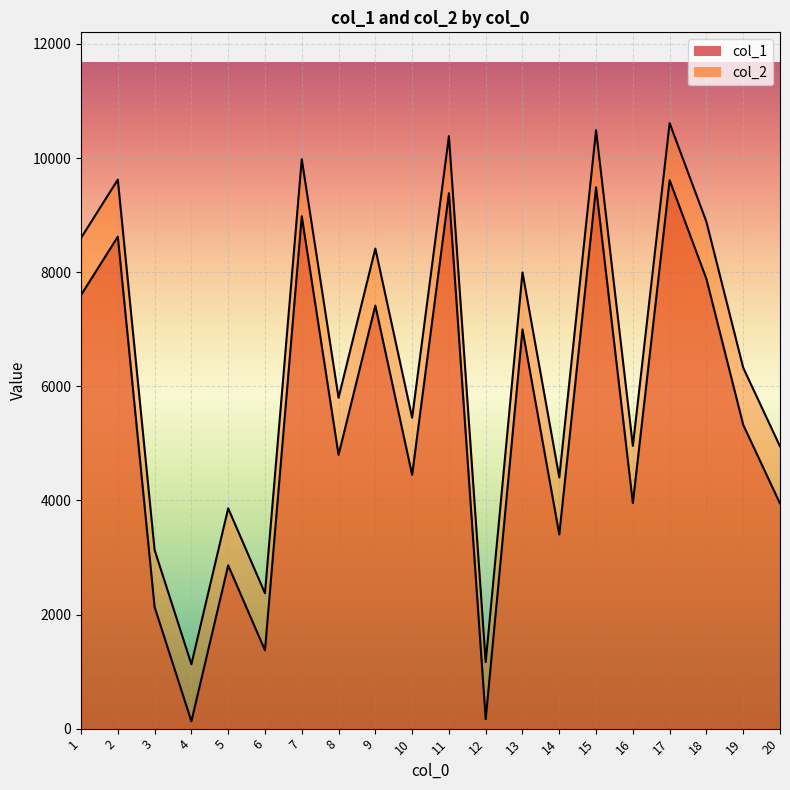

Rank the series by their average value, from highest to lowest.

col_2, col_1